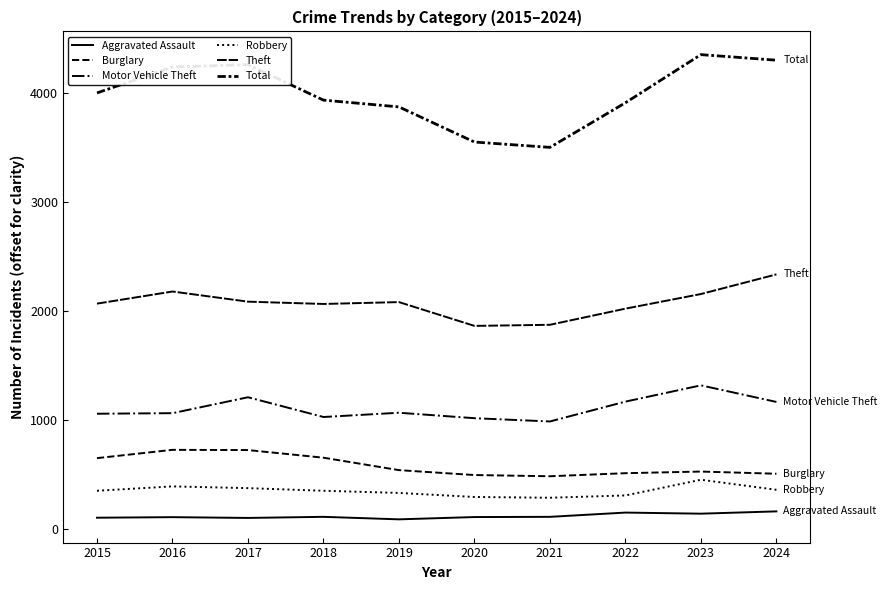

Does the chart display data point markers on the line(s)?

No